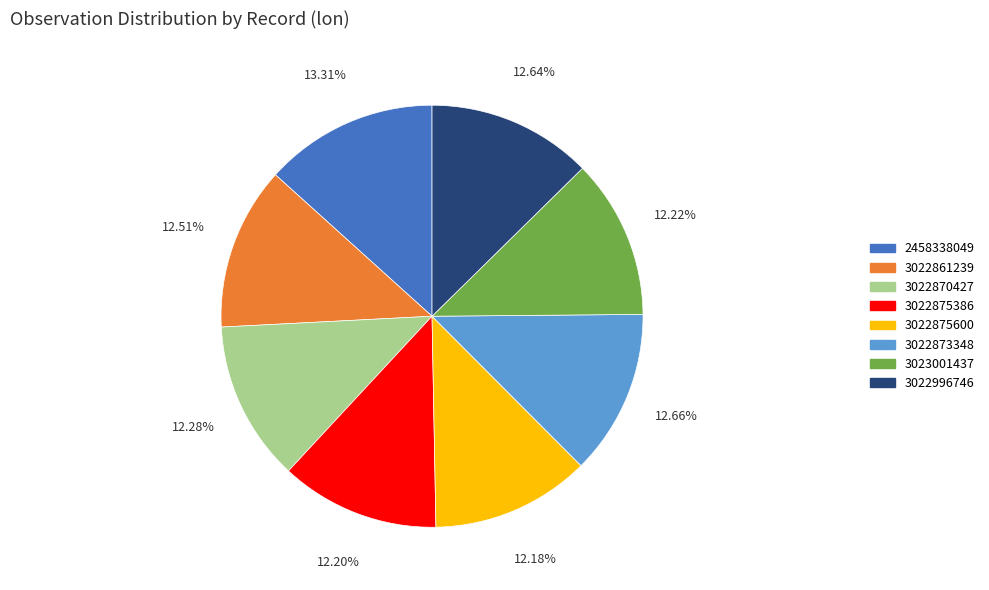

How many slices are in this pie chart?

8